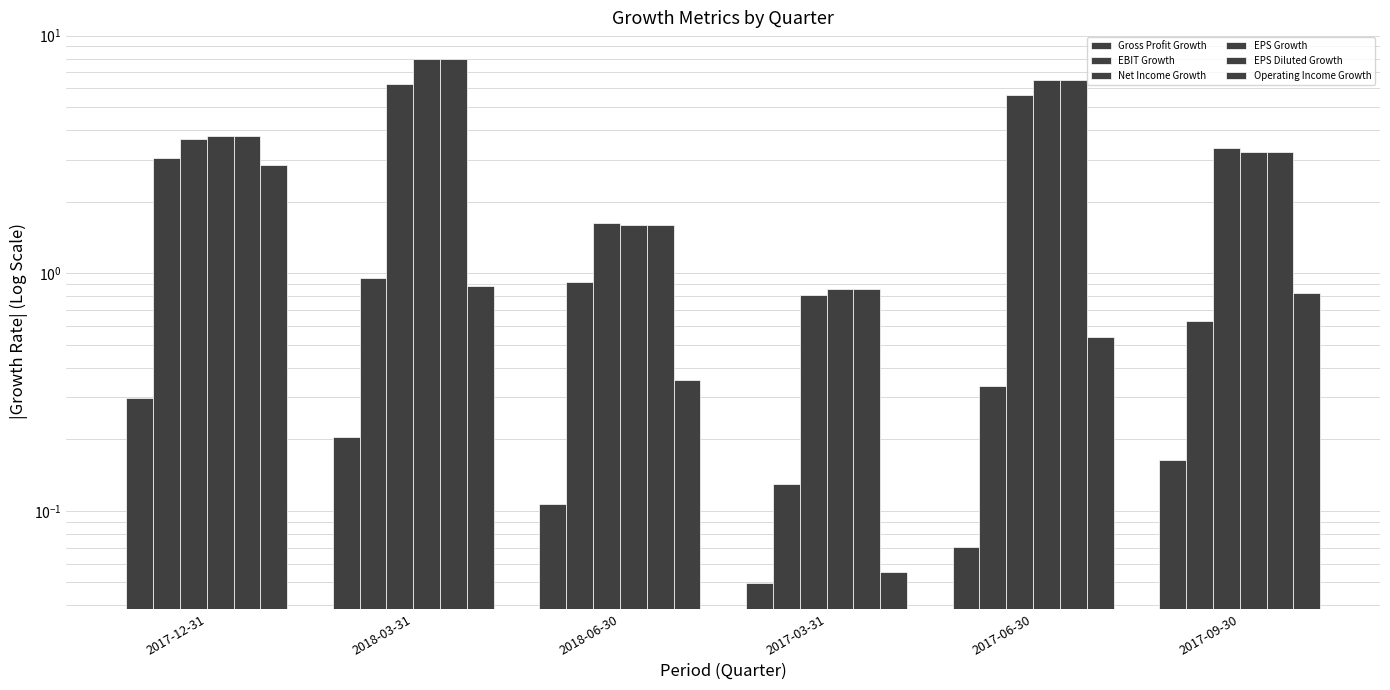

The Net Income Growth series shows 1.6 at 2018-06-30. True or false?

True